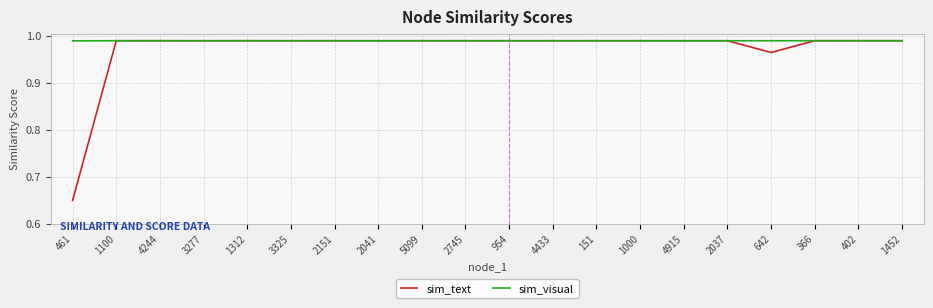

Is the value of sim_visual at 2037 greater than the value of sim_text at 461?

Yes